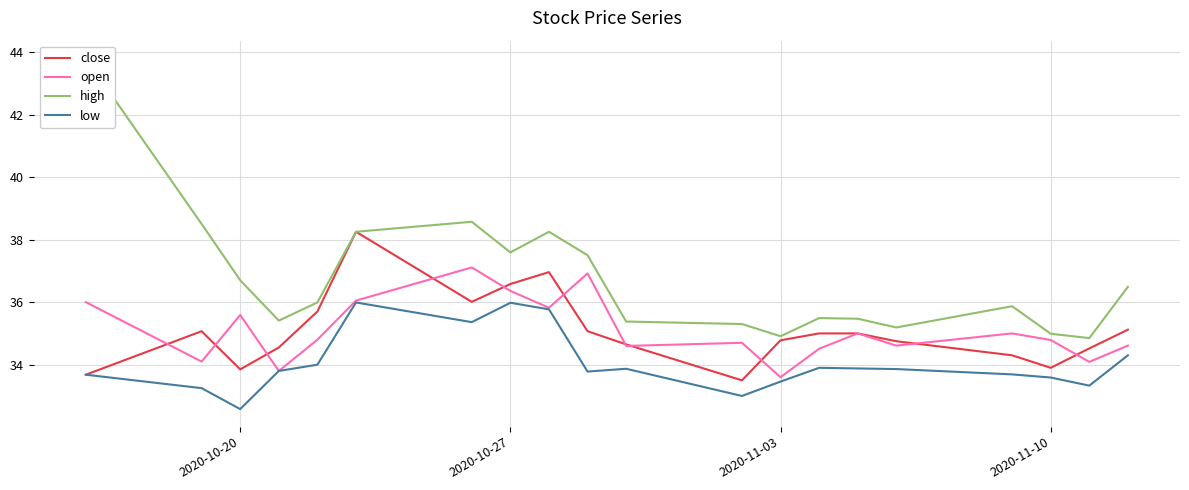

What is the average value of the close series?

35.1